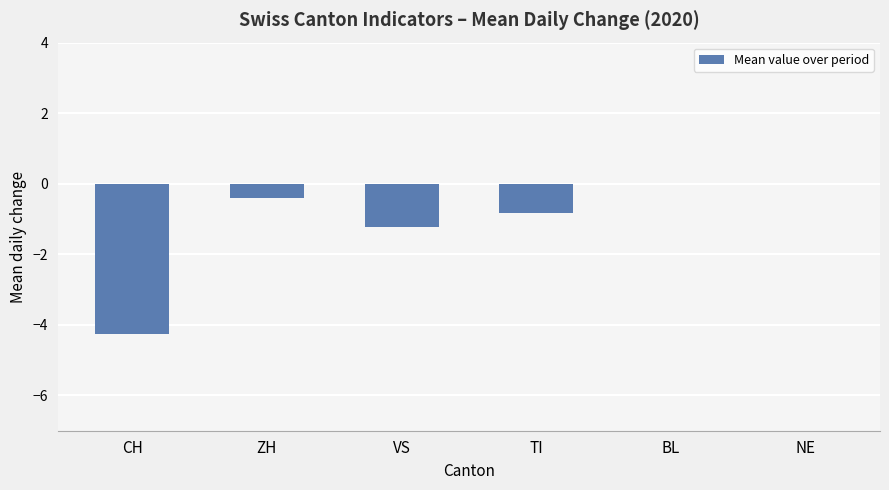

The chart shows a value of -0.4 at ZH. True or false?

True